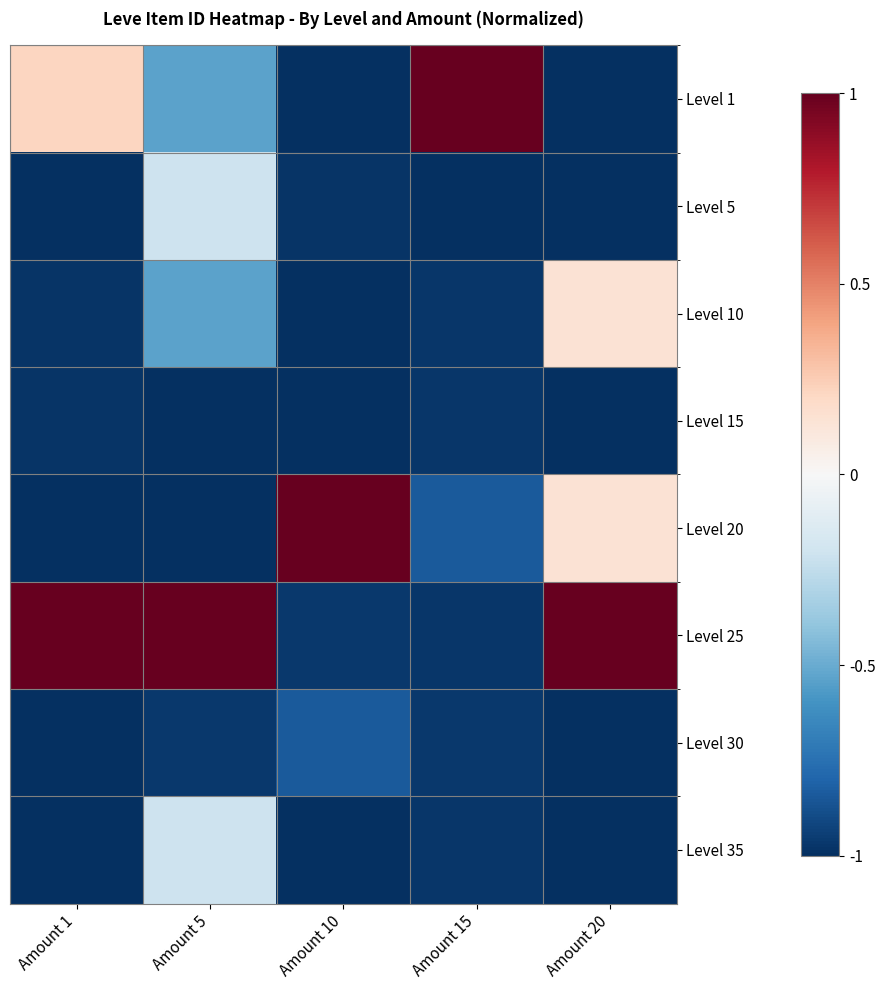

At Amount 1, list the series in order from smallest to largest.

Level 5, Level 20, Level 35, Level 30, Level 10, Level 15, Level 1, Level 25